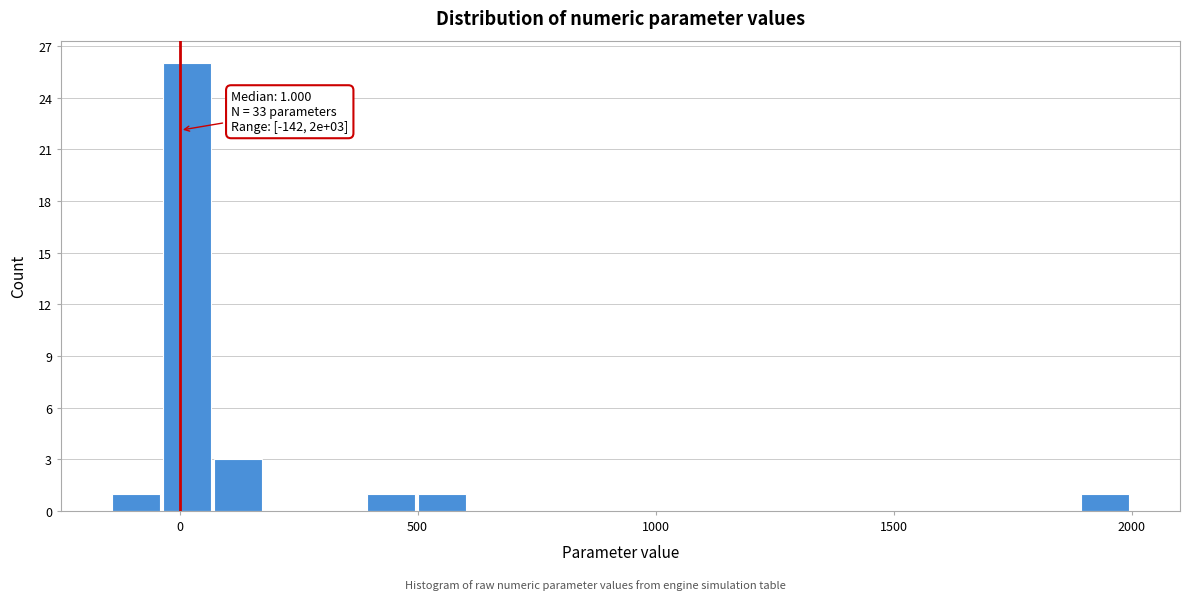

Read against the x-axis, roughly where is the centre of the tallest bar?

0